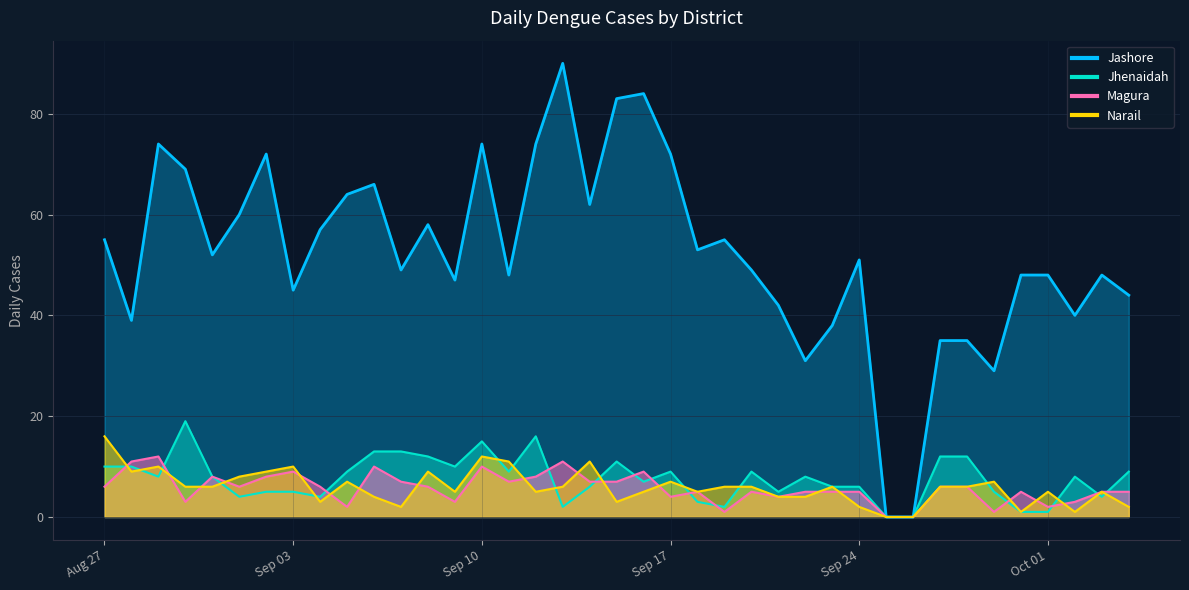

What is the difference between the second highest and second lowest values in the Magura series?

11